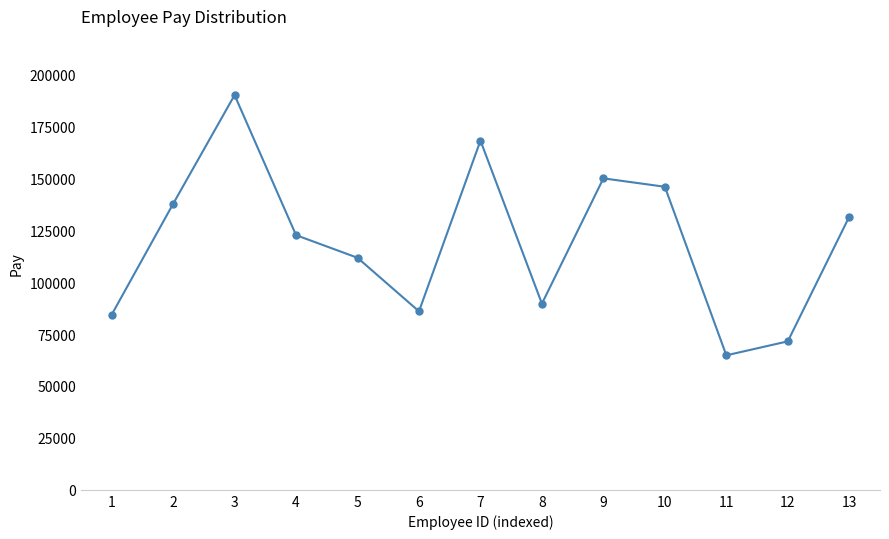

Reading right to left, transcribe all the data shown in this chart.

13=131505	12=71478	11=64757	10=145893	9=149946	8=89627	7=168114	6=85931	5=111709	4=122604	3=190024	2=137670	1=84289